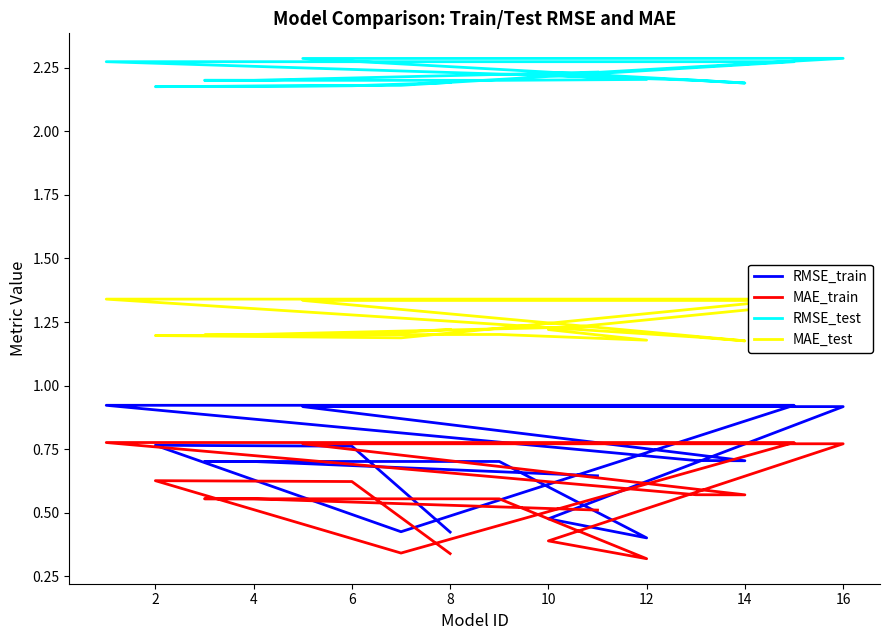

What is the total value across all series at 10?

4.3